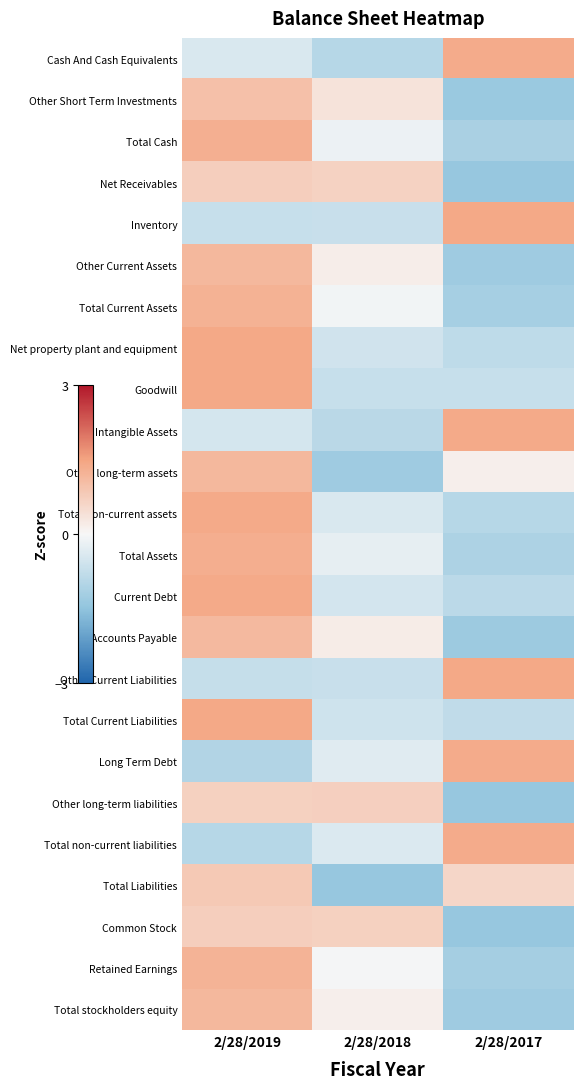

What is the total value across all series at 2/28/2019?

16.3